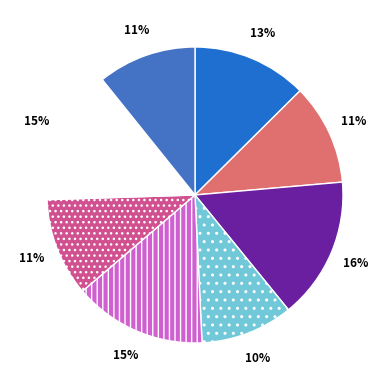

How many segments does this pie chart have?

8